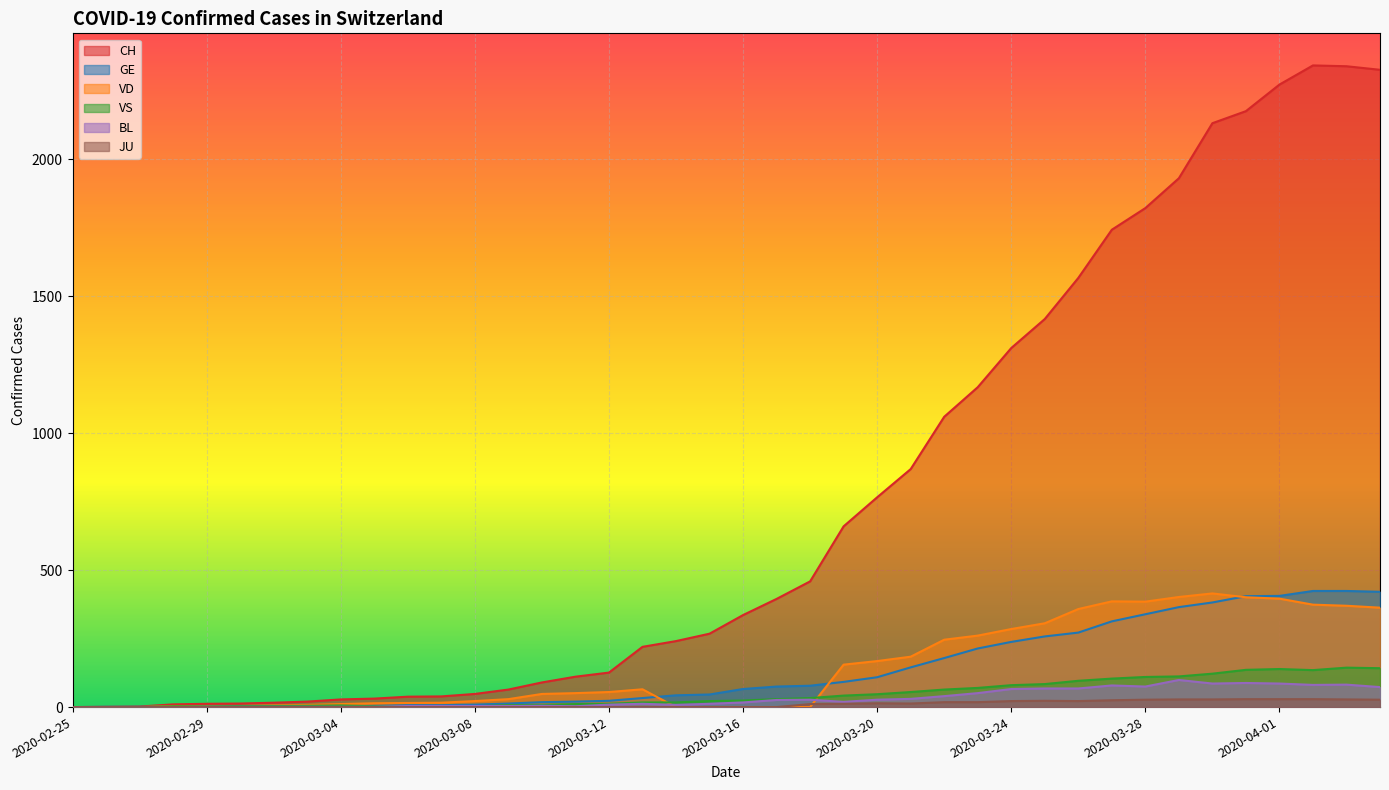

Rank the categories by BL value from highest to lowest.

2020-03-29, 2020-03-31, 2020-03-30, 2020-04-01, 2020-04-03, 2020-04-02, 2020-03-27, 2020-03-28, 2020-04-04, 2020-03-25, 2020-03-26, 2020-03-24, 2020-03-23, 2020-03-22, 2020-03-21, 2020-03-18, 2020-03-20, 2020-03-17, 2020-03-19, 2020-03-16, 2020-03-13, 2020-03-15, 2020-03-12, 2020-03-14, 2020-03-10, 2020-03-06, 2020-03-07, 2020-03-08, 2020-03-09, 2020-03-11, 2020-02-29, 2020-03-01, 2020-03-02, 2020-03-03, 2020-03-04, 2020-03-05, 2020-02-25, 2020-02-26, 2020-02-27, 2020-02-28